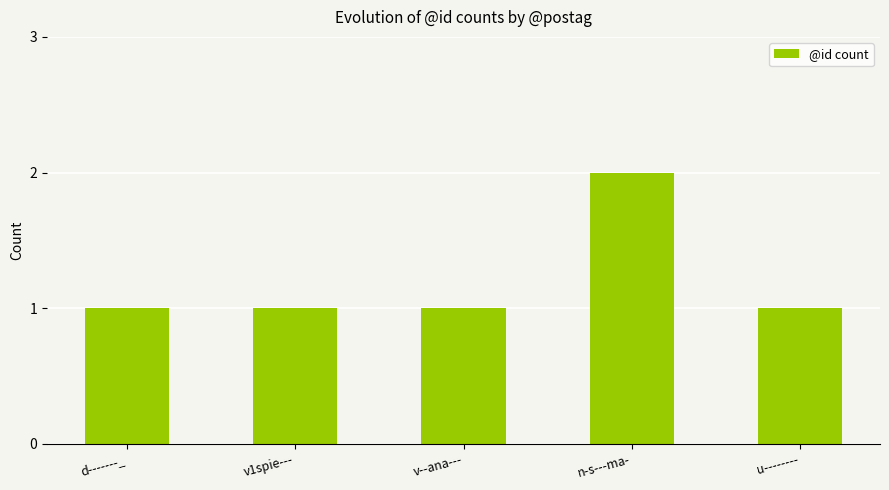

Approximately how many times larger is the value at v--ana--- compared to d-------_?

1.0